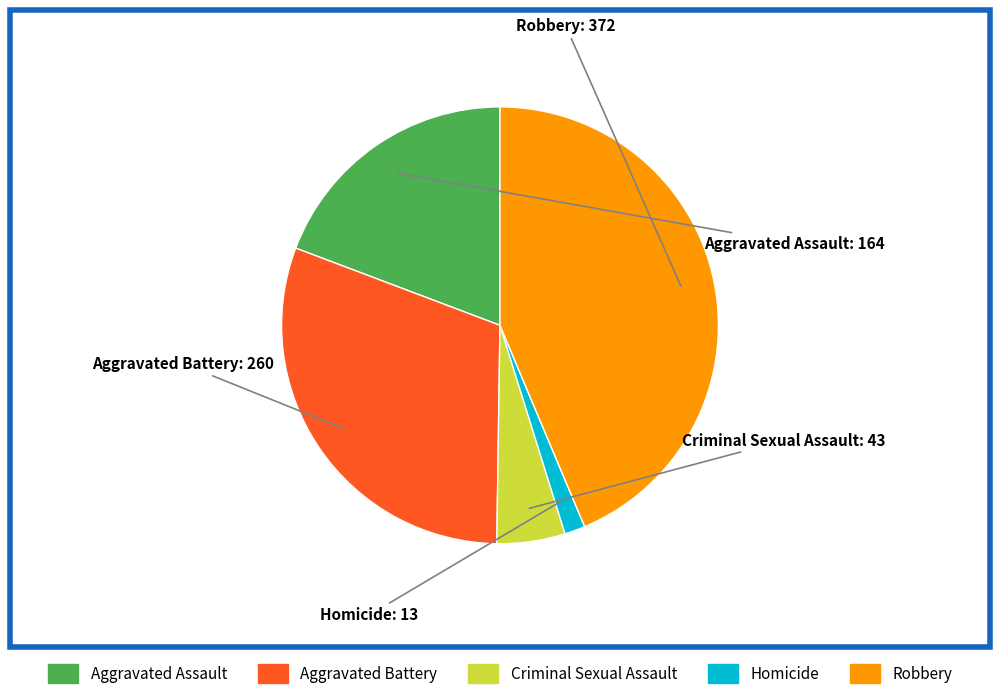

Rank the categories by value from lowest to highest.

Homicide, Criminal Sexual Assault, Aggravated Assault, Aggravated Battery, Robbery